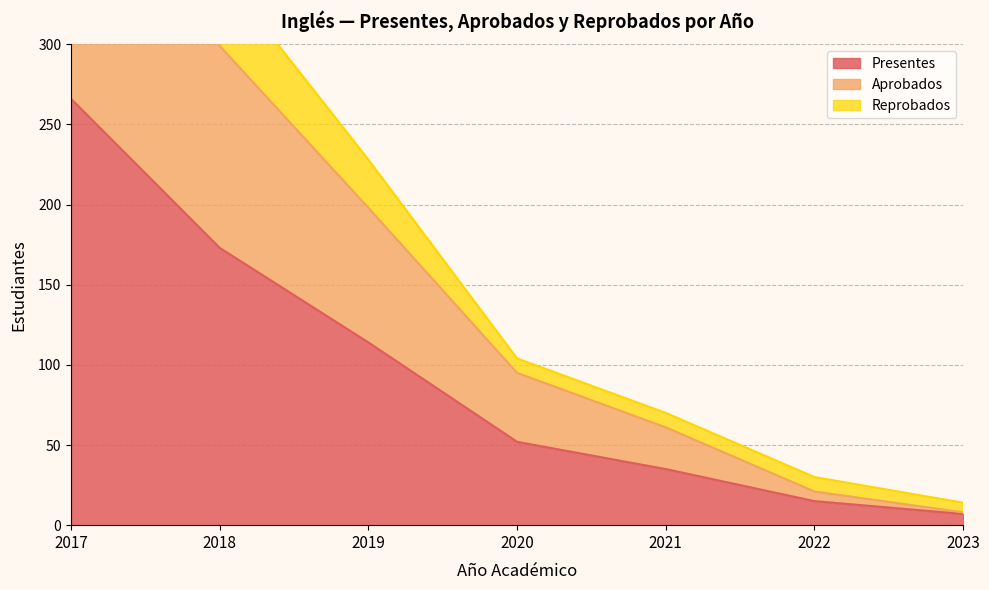

Does the chart display data point markers on the line(s)?

No